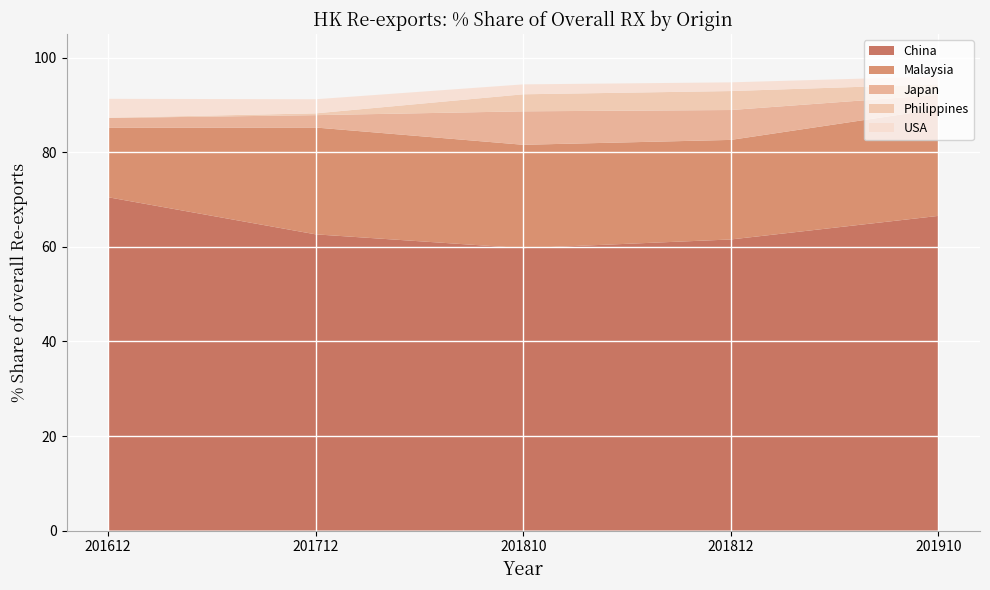

Reading left to right, list all the values displayed in this chart.

China: 201612=70.5	201712=62.6	201810=59.7	201812=61.6	201910=66.5
Malaysia: 201612=14.7	201712=22.6	201810=21.9	201812=21.0	201910=22.6
Japan: 201612=2.1	201712=2.6	201810=7.1	201812=6.3	201910=3.0
Philippines: 201612=0.1	201712=0.4	201810=3.6	201812=4.0	201910=2.2
USA: 201612=4.0	201712=3.0	201810=2.1	201812=1.8	201910=1.7